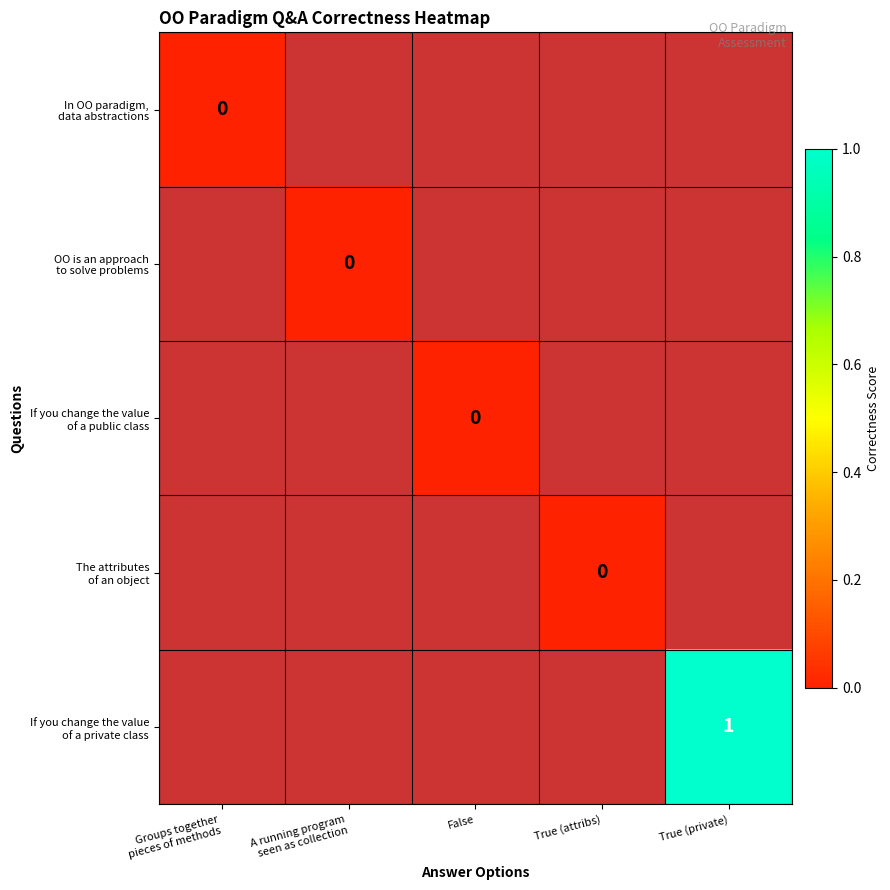

Is the value of If you change the value of a public class at False greater than the value of OO is an approach to solve problems at True (private)?

No